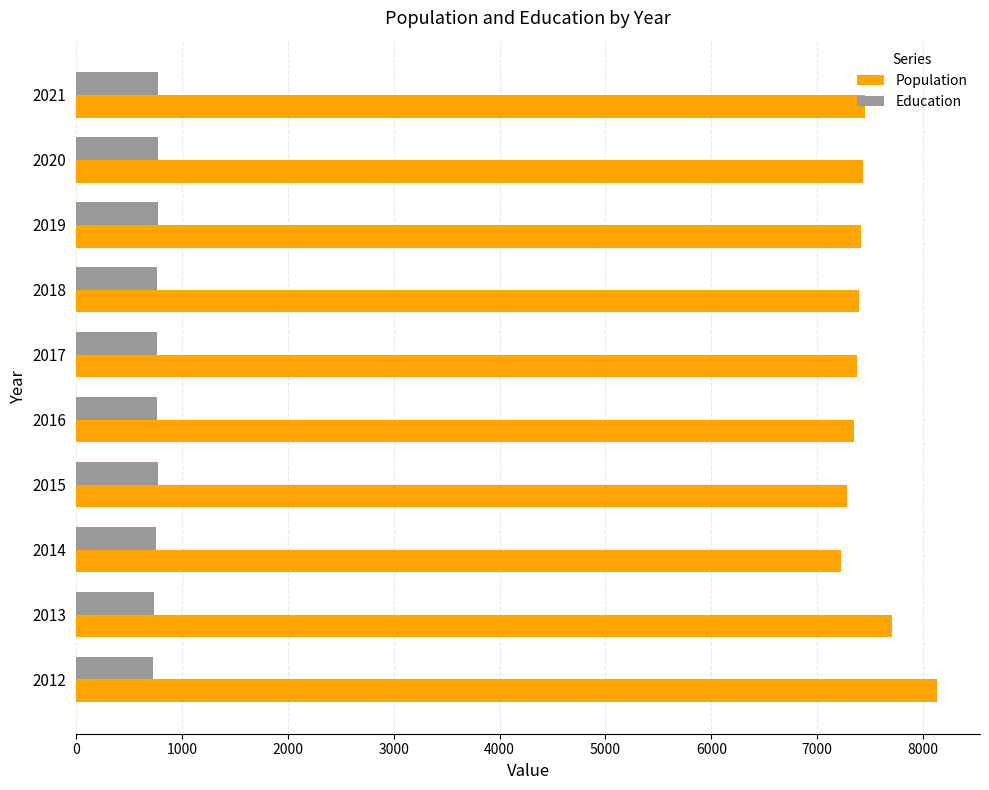

Which category has the highest value in the Population series?

2012